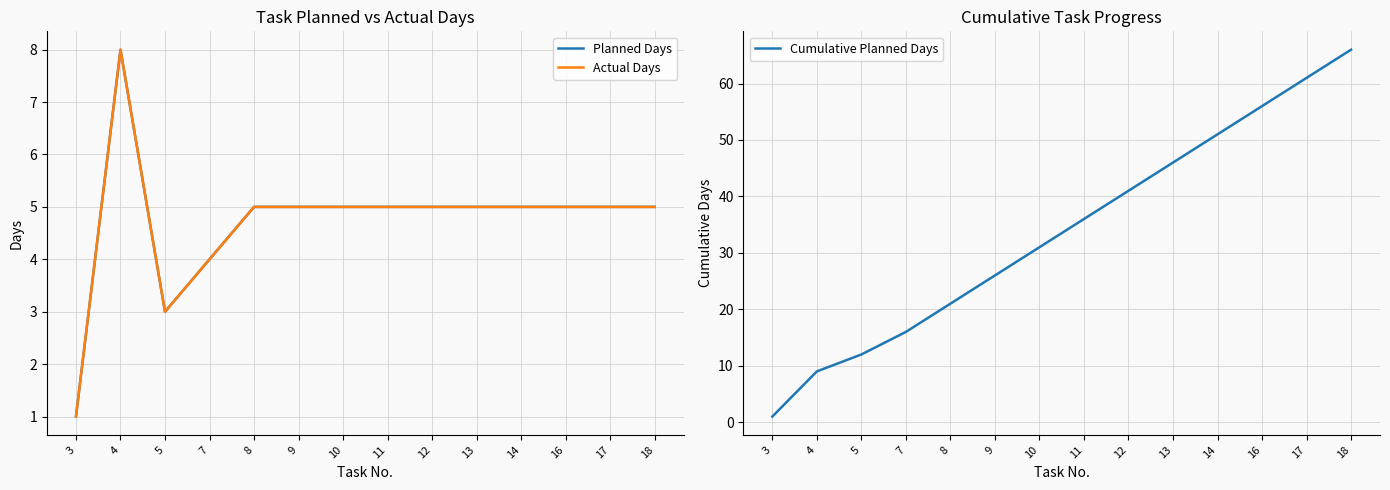

True or false: Cumulative Planned Days and Actual Days intersect in this chart.

False